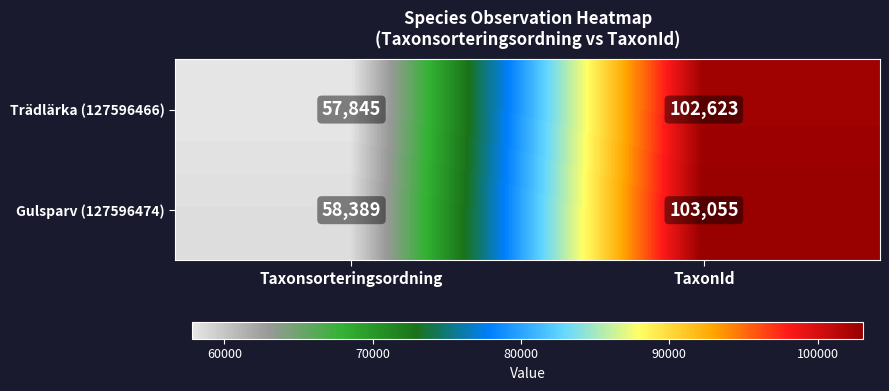

Reading left to right, list all the values displayed in this chart.

Trädlärka (127596466): Taxonsorteringsordning=57845	TaxonId=102623
Gulsparv (127596474): Taxonsorteringsordning=58389	TaxonId=103055